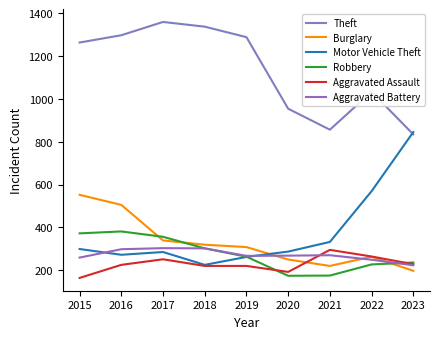

The value of Theft at 2021 is 314. True or false?

False